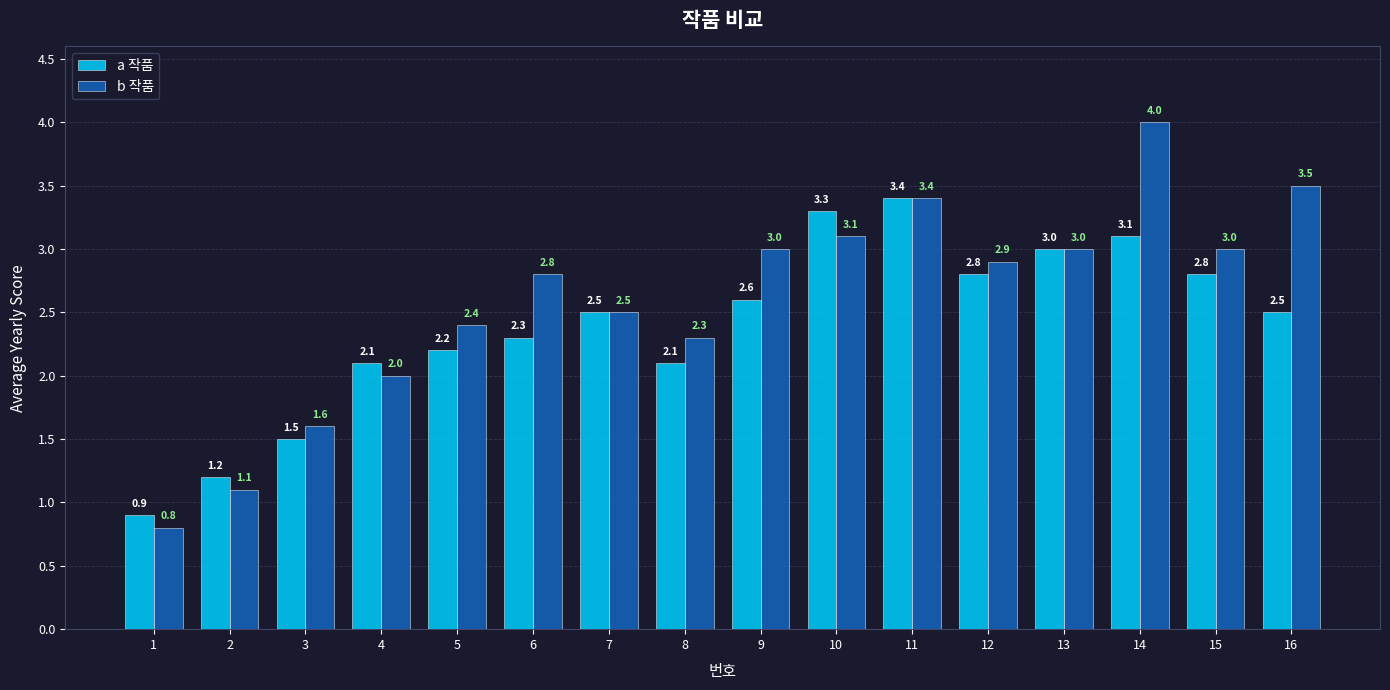

What is the value of the b 작품 bar at the 5th from the left?

2.4